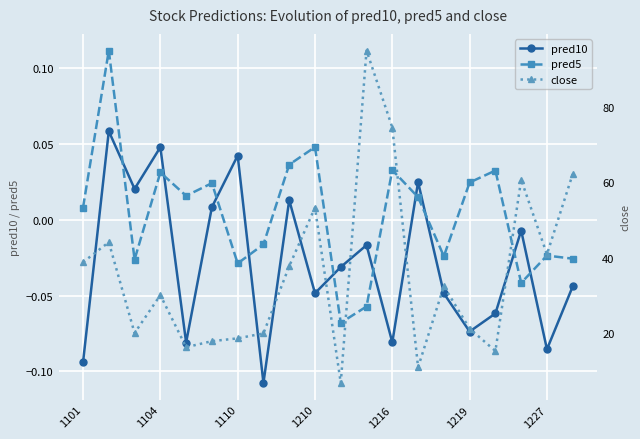

How many intersections are there between pred5 and pred10?

10